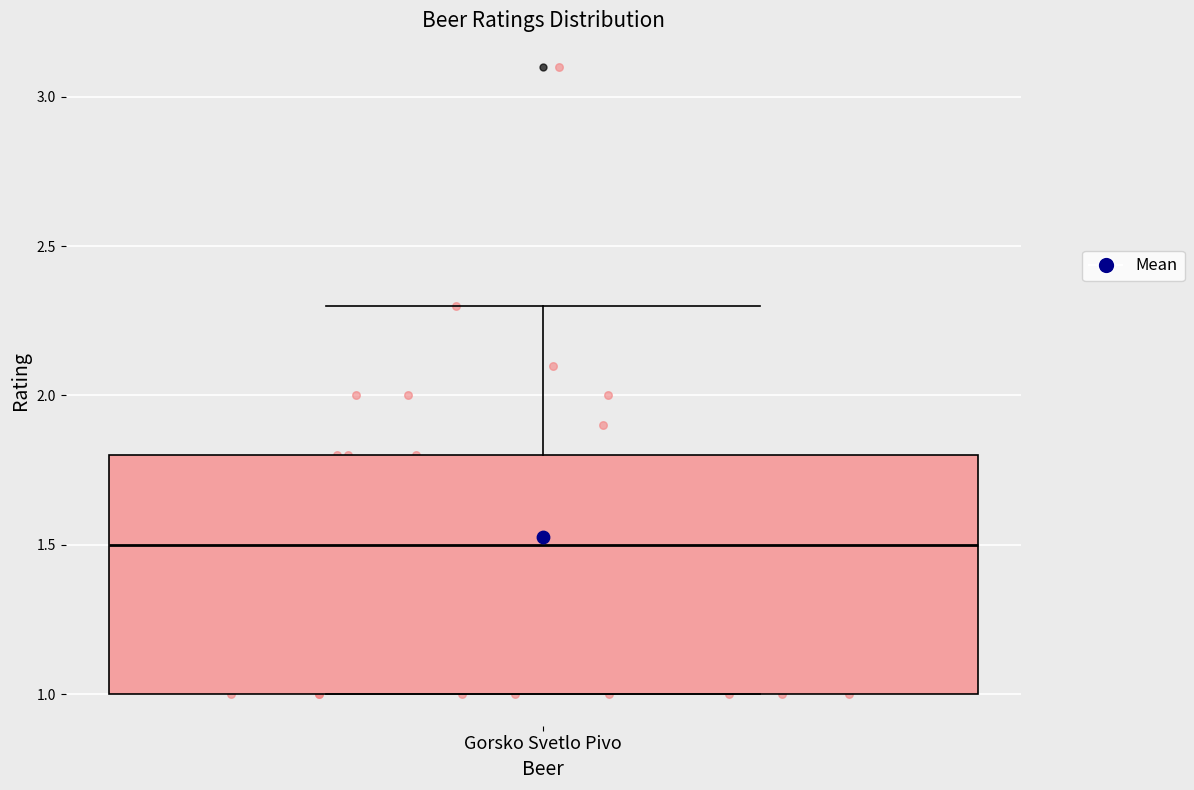

Transcribe this box plot: give where the median line is, the range the box spans, and where the two whiskers end, as read against the y-axis. The values are not printed on the chart, so give them approximately, as read against the axis.

median 1.5, box 1.0 to 1.8, whiskers 1.0 to 2.3